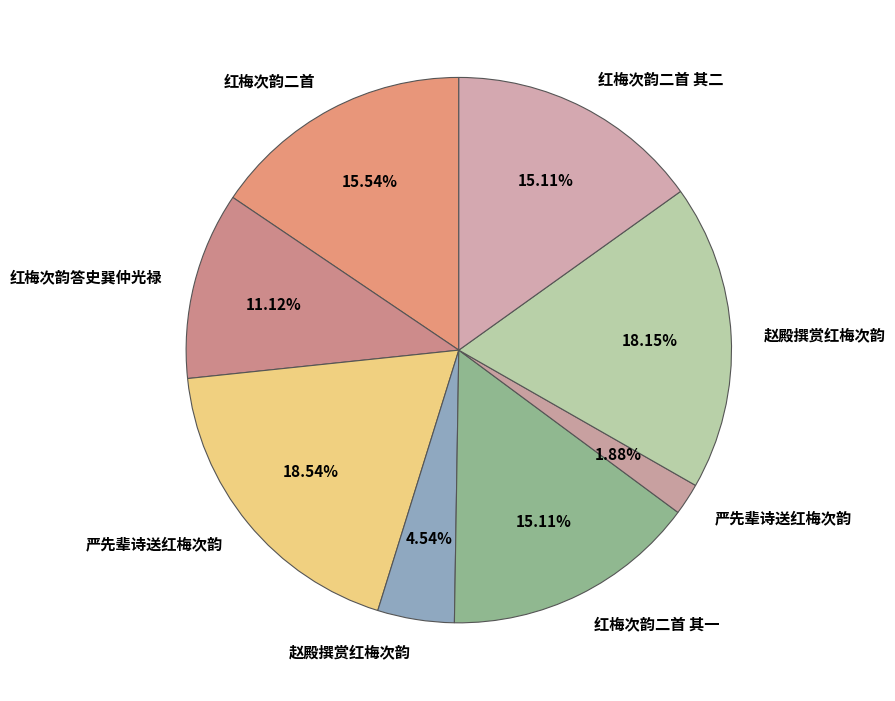

How many slices are in this pie chart?

8